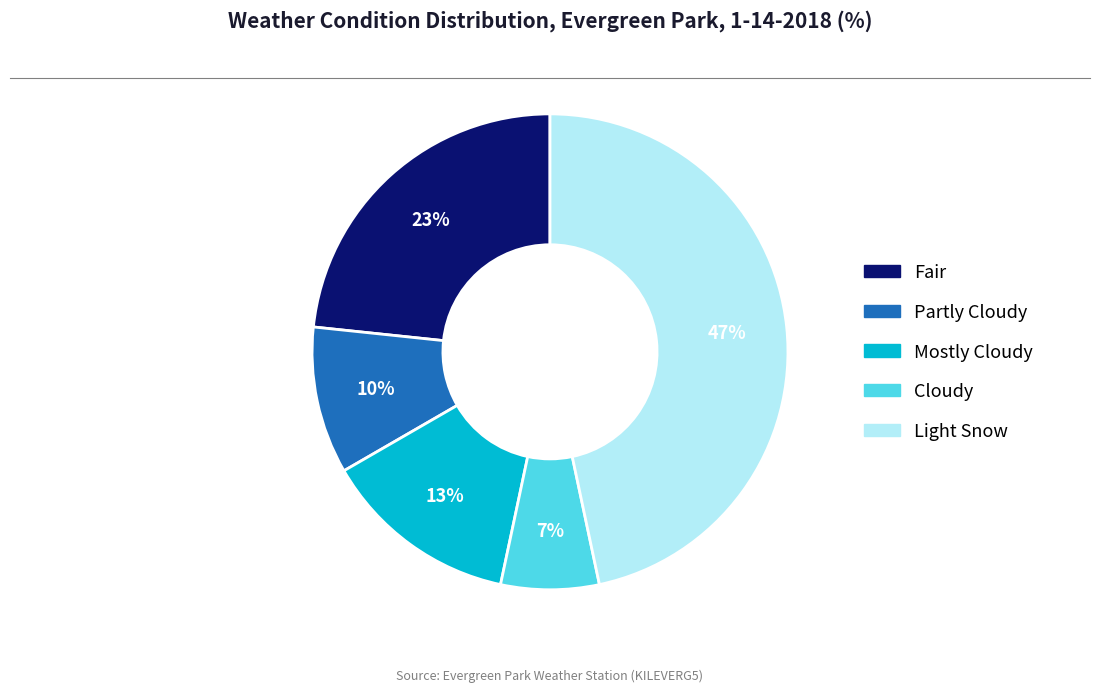

To the nearest percent, what portion does Cloudy represent?

7%